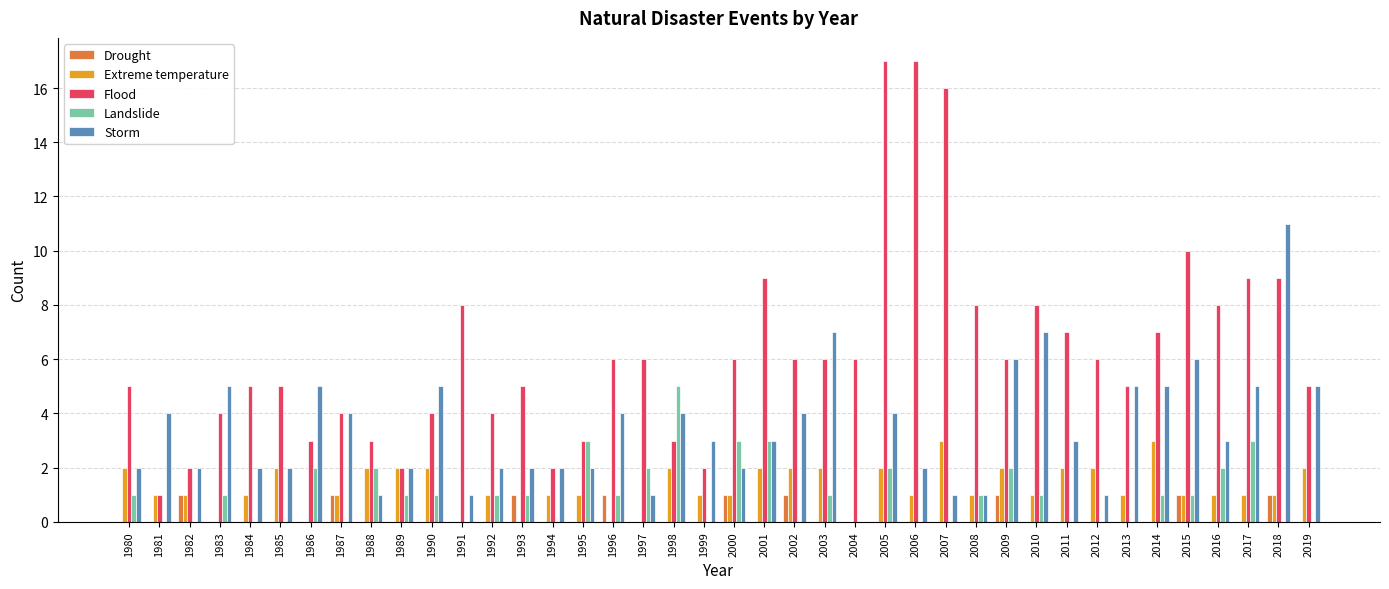

The value of Drought at 1994 is -1. True or false?

False